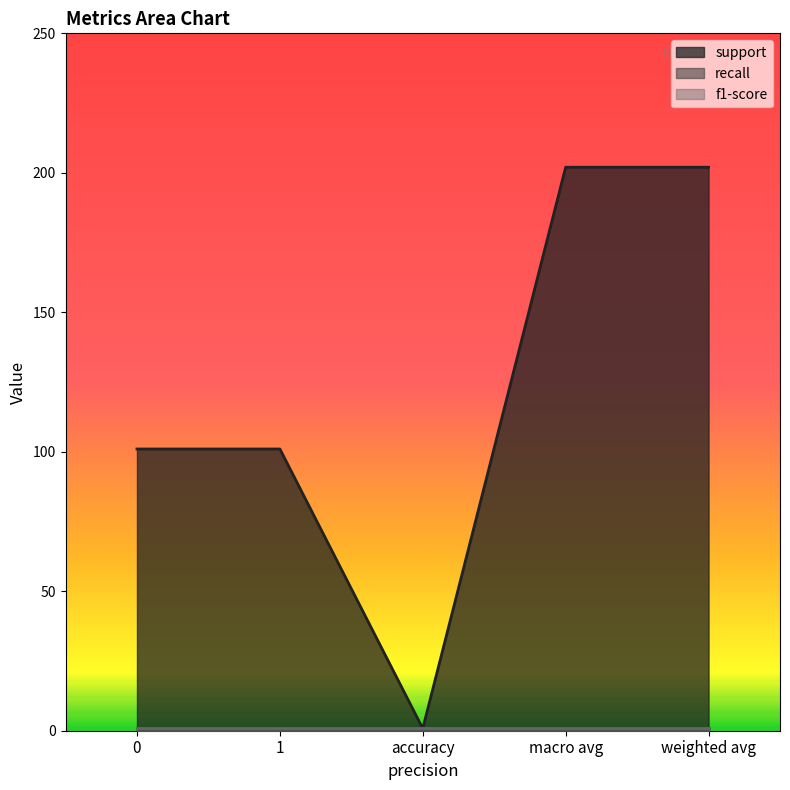

What is the difference between the highest and lowest values at weighted avg?

201.2